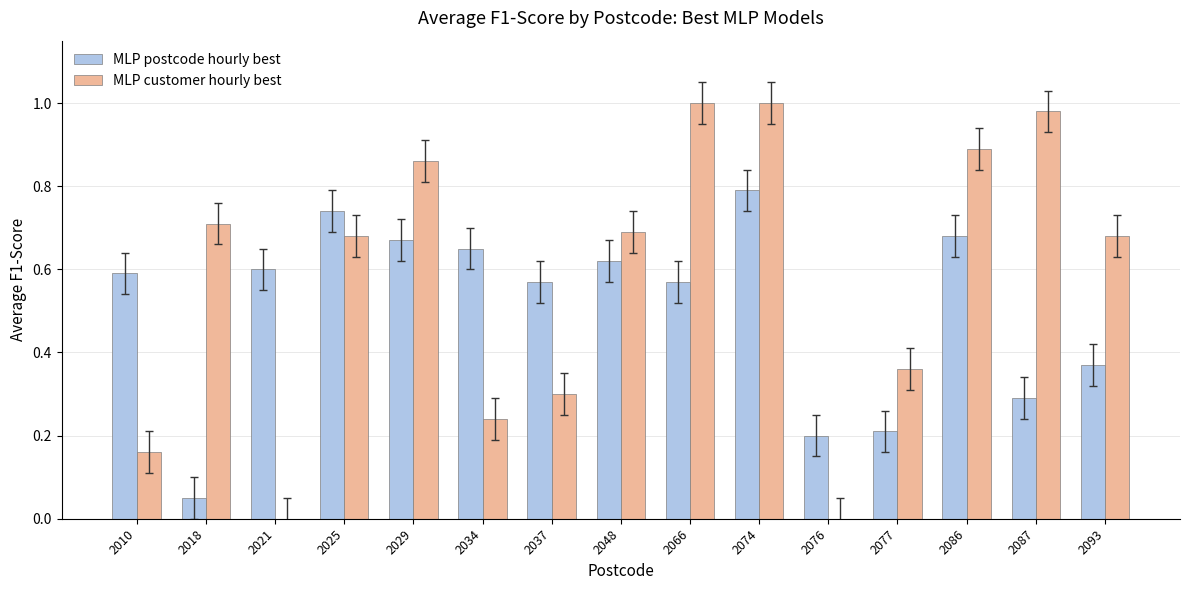

Does the chart contain stacked bars?

No